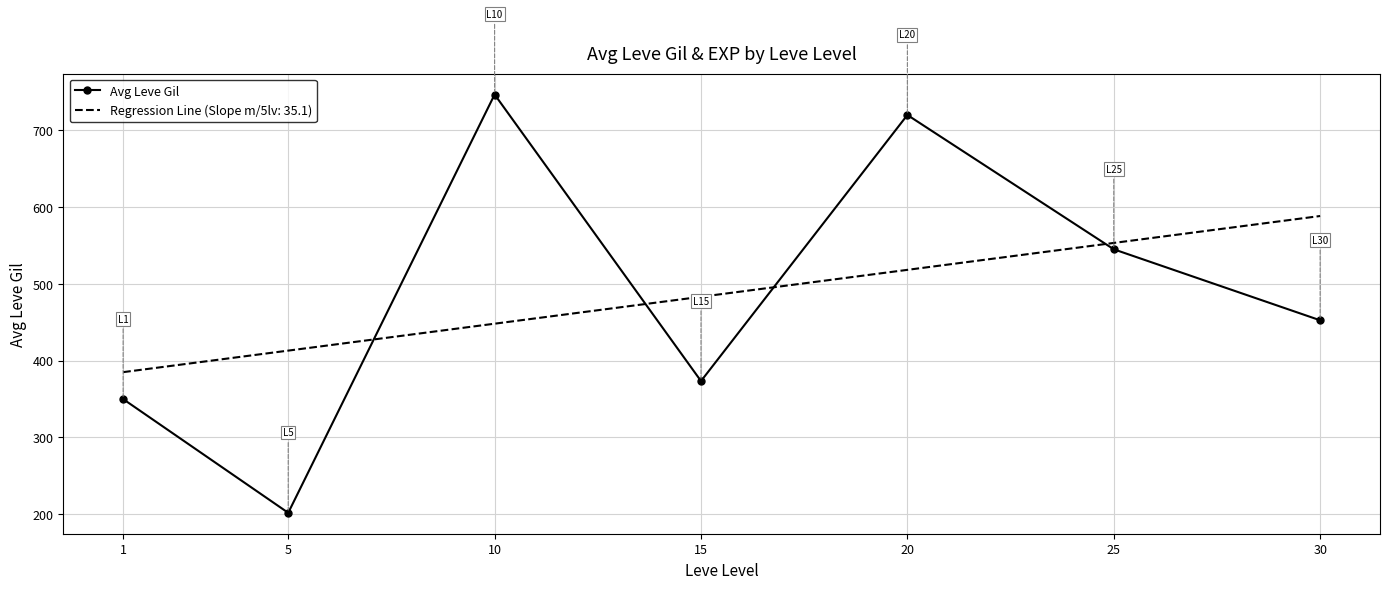

What value does the Avg Leve Gil series have at 25?

545.0